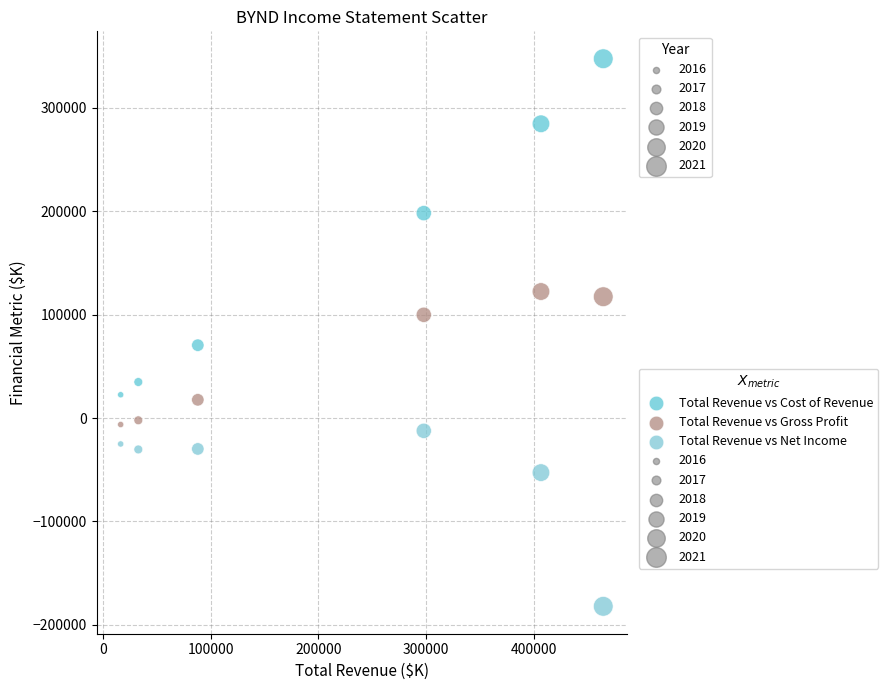

Across all data points, what is the range of Y values (max minus min)?

529500